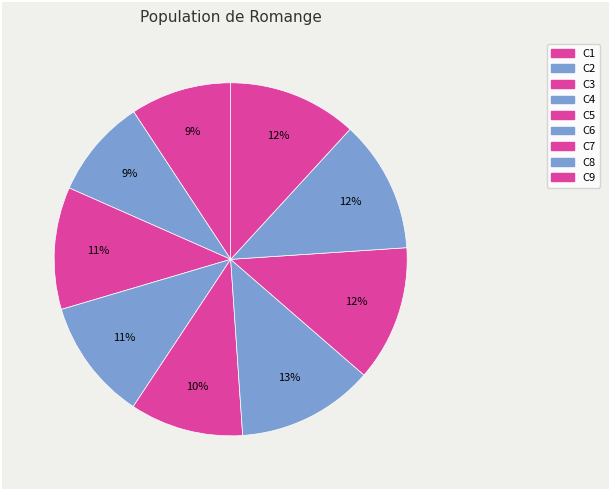

Count the number of slices in the pie.

9